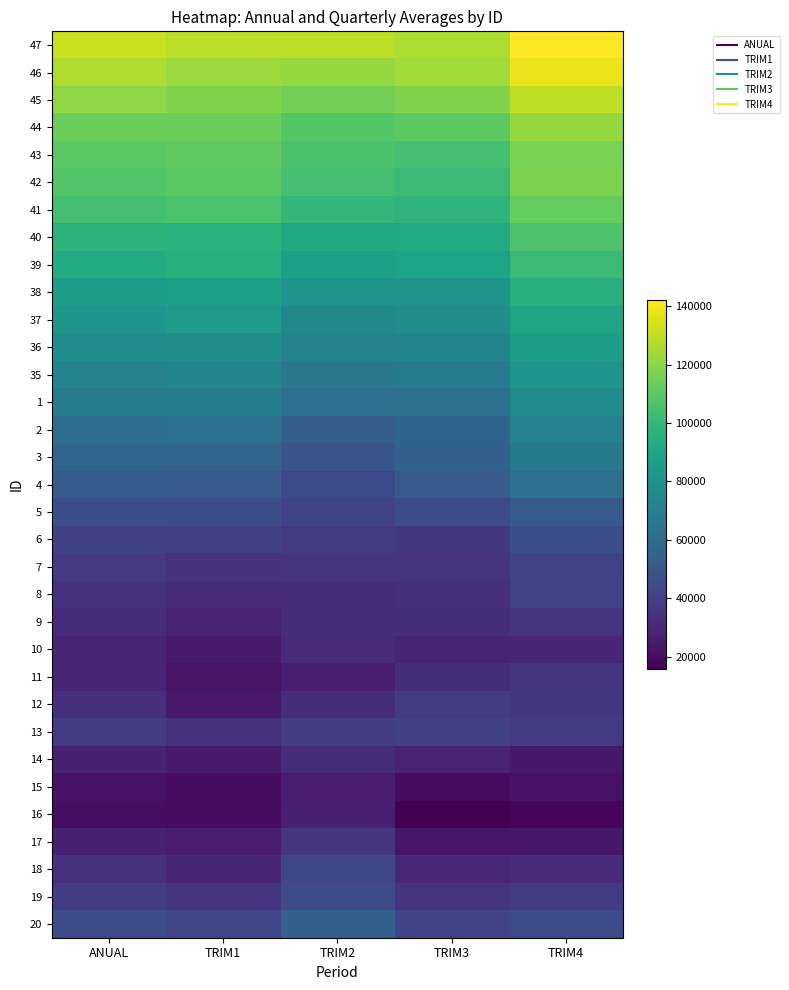

At how many categories does at least one series exceed 38420?

5